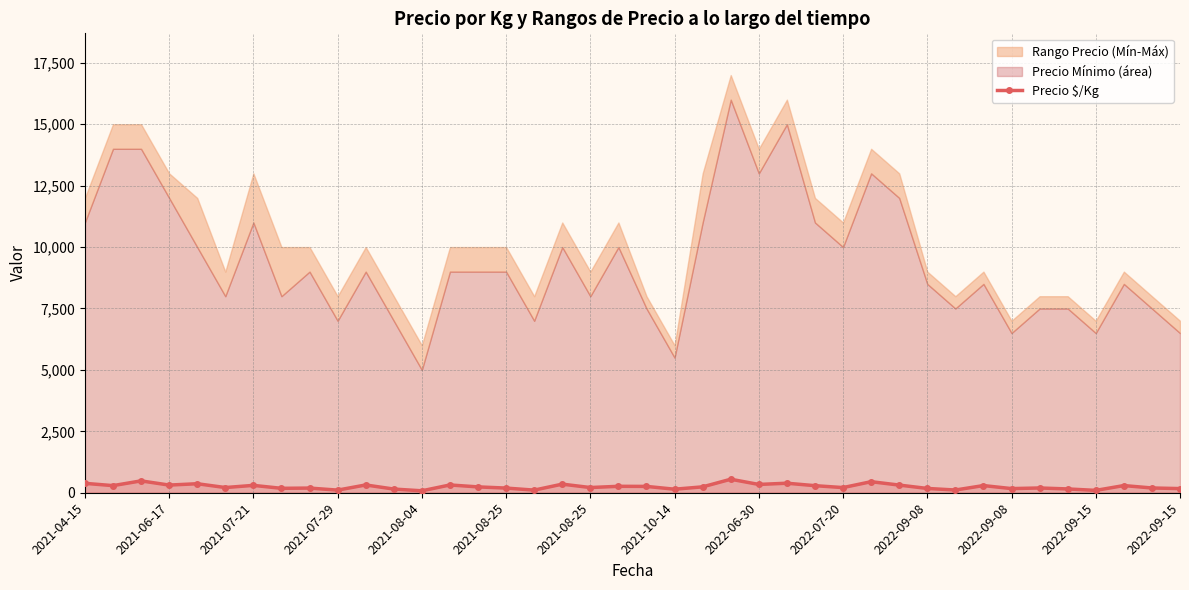

The value at 26 is 422. True or false?

False